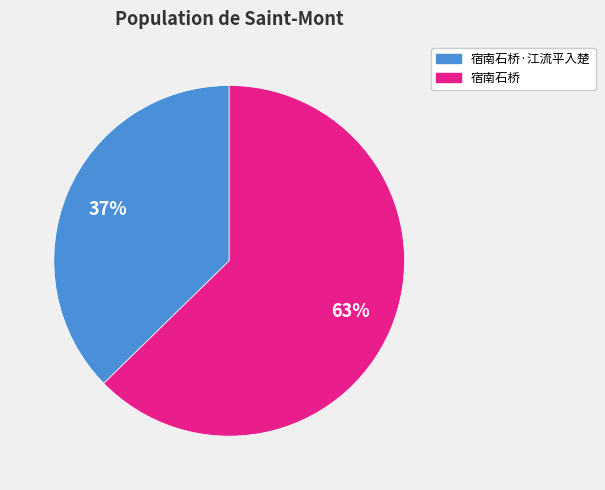

To the nearest percent, what is the average slice percentage?

50%